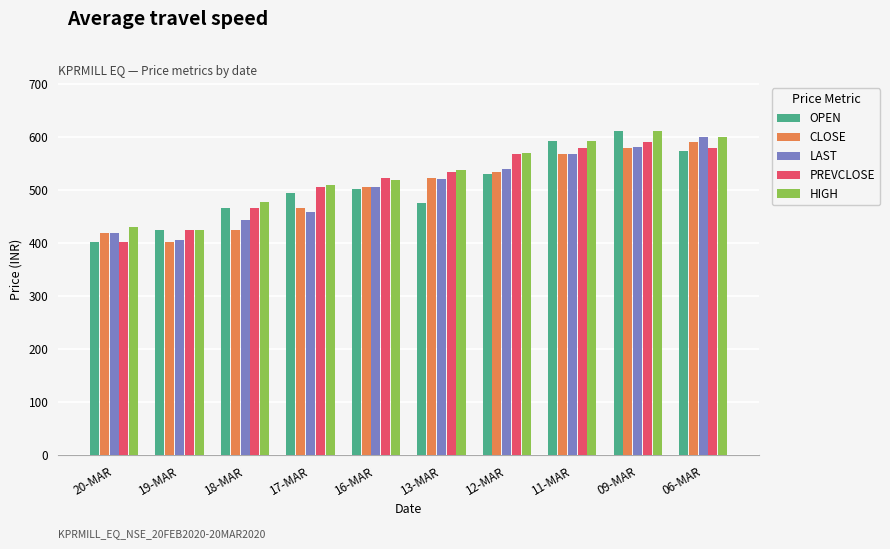

Is the value of PREVCLOSE at 18-MAR greater than the value of HIGH at 11-MAR?

No